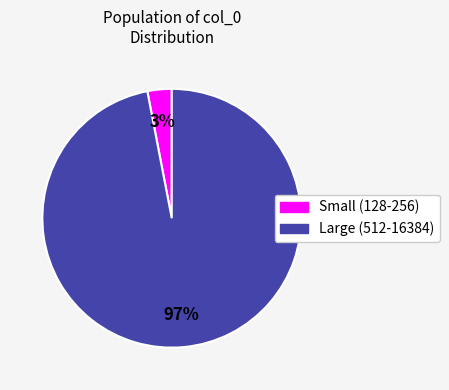

To the nearest percent, what is the difference between the largest and smallest slice percentages?

94%